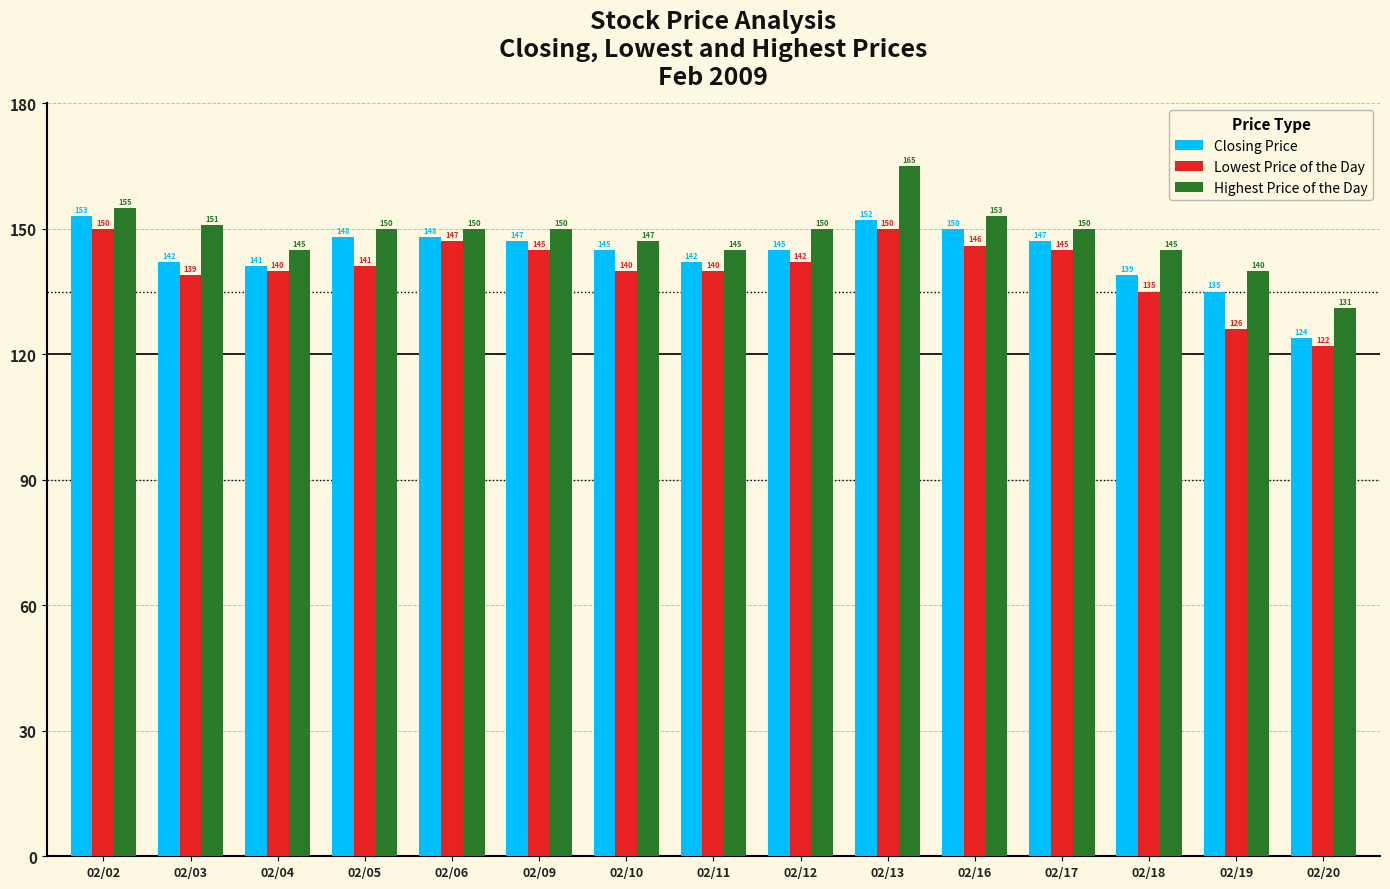

Is it true that Highest Price of the Day equals 235 at 02/20?

False